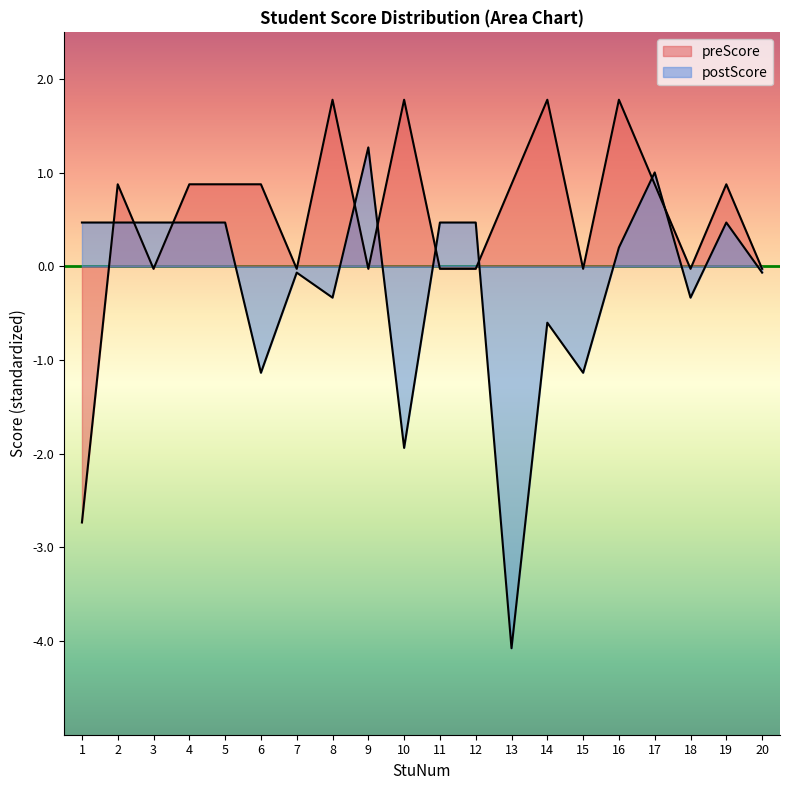

How many negative values does the postScore series have?

9